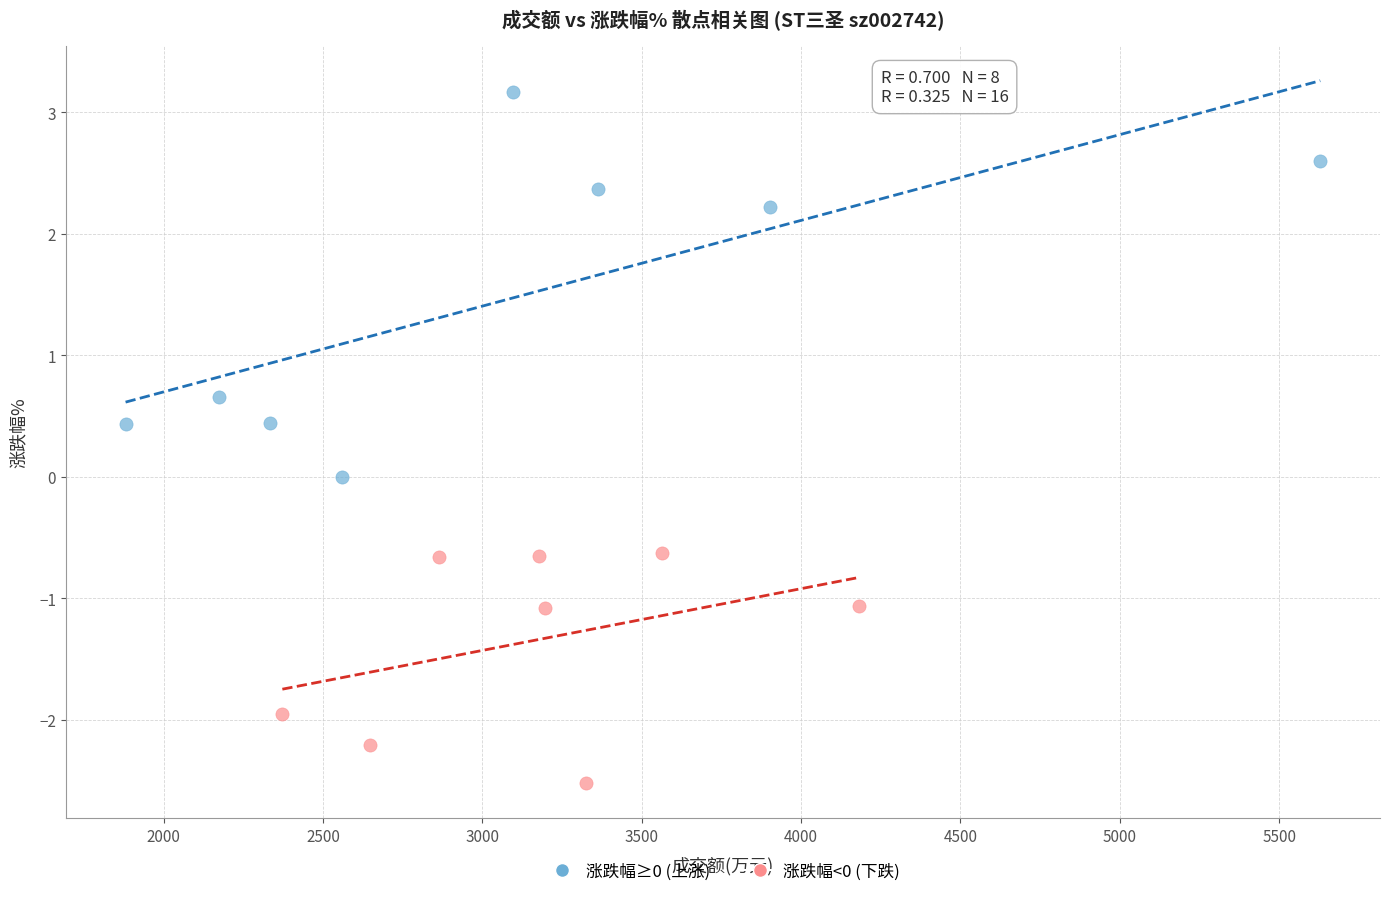

Which series has the largest Y range (max minus min)?

涨跌幅≥0 (上涨)